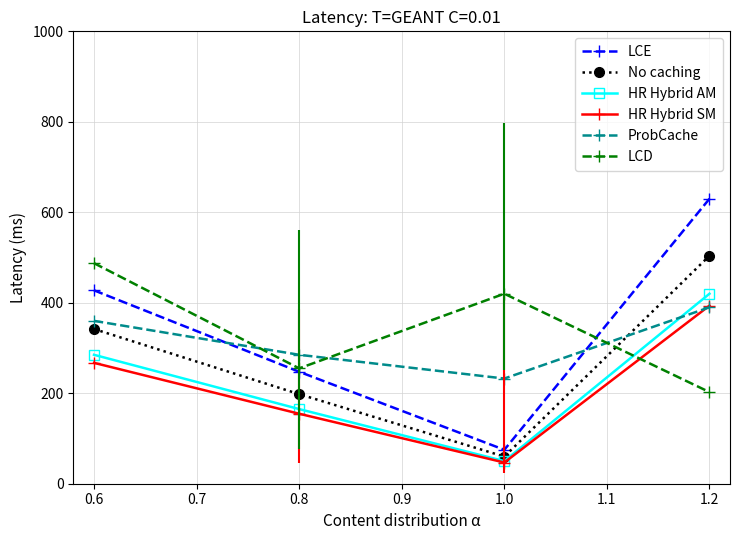

How many data points does each series have?

4